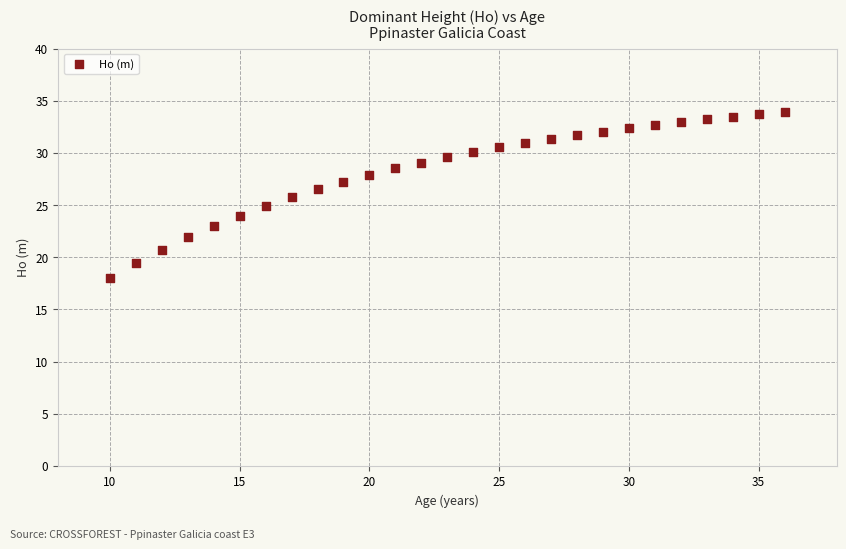

What is the range of X values (max minus min)?

26.0